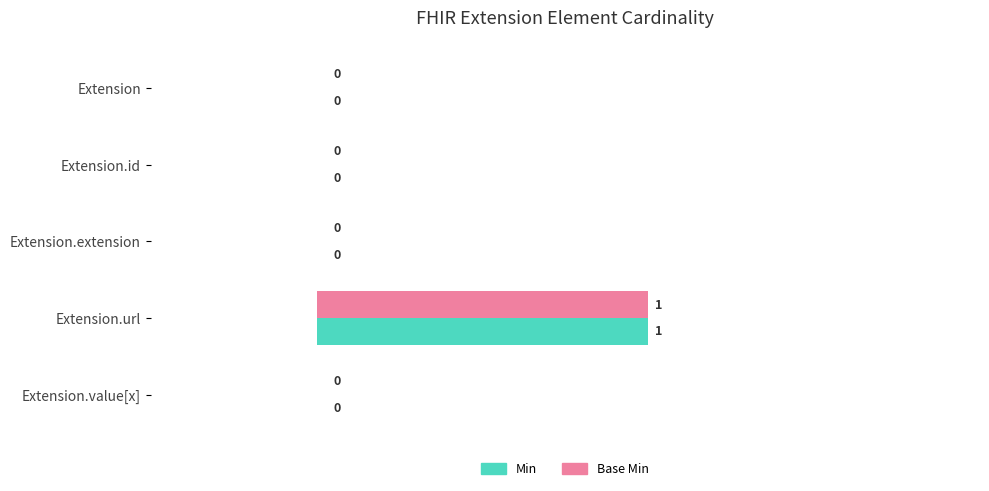

The value of Base Min at Extension.value[x] is 0. True or false?

True